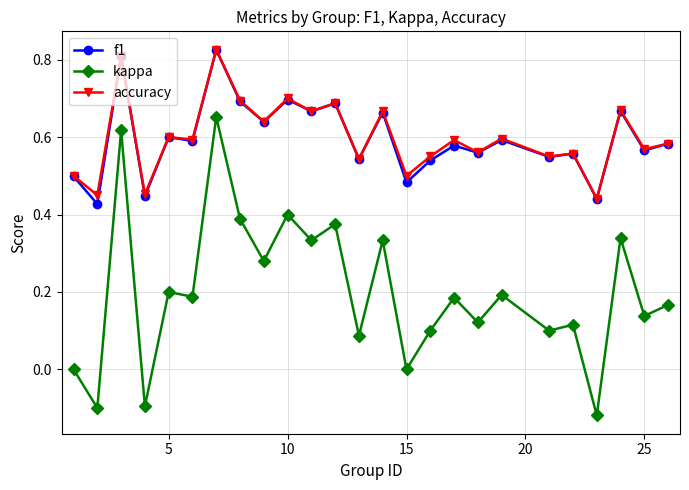

Which series has the largest range (max minus min)?

kappa